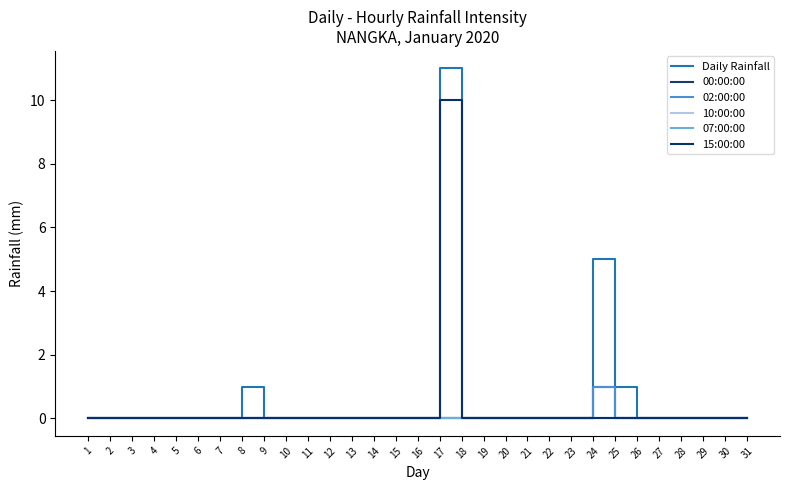

What is the greatest value displayed?

11